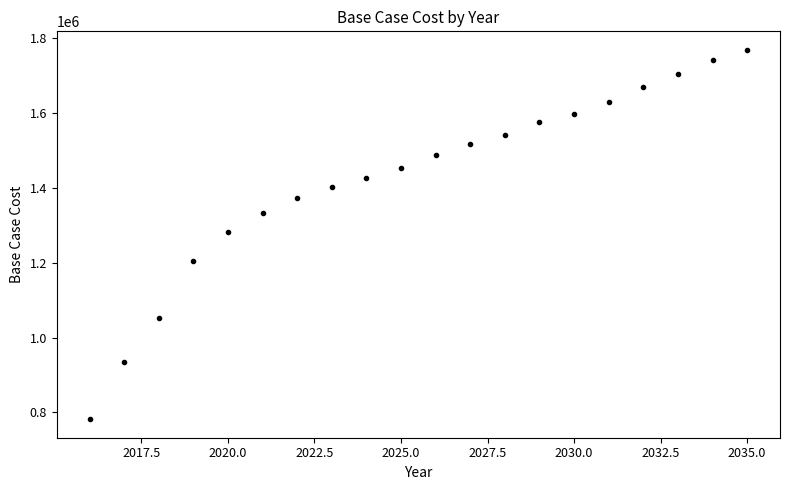

What is the range of Y values (max minus min)?

987422.6